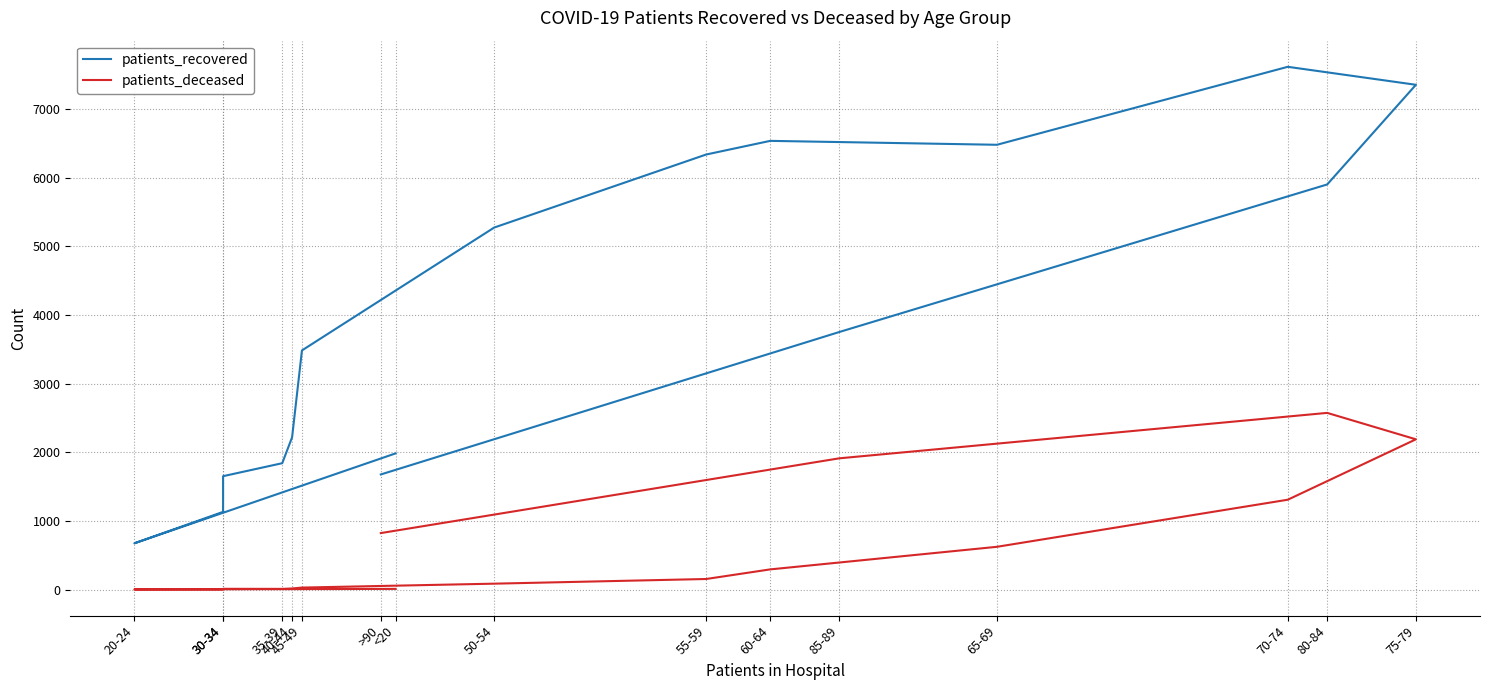

What is the sum of the patients_recovered values at 30-34 and 75-79?

8488